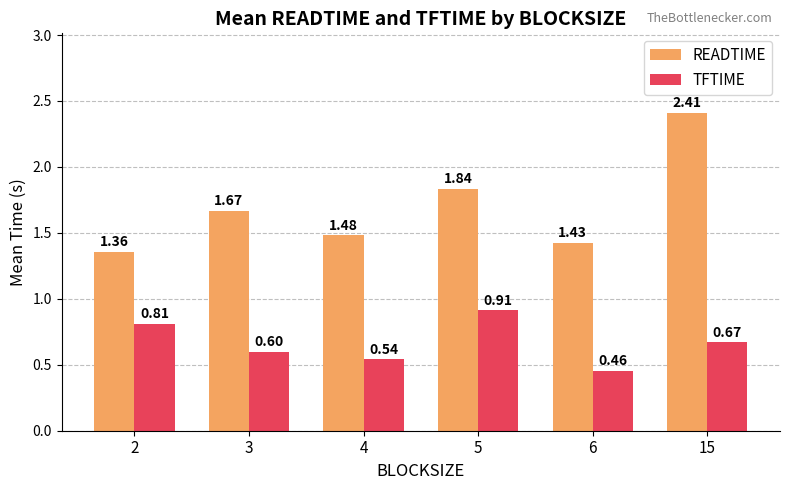

At which category does the chart reach its peak across all series?

15